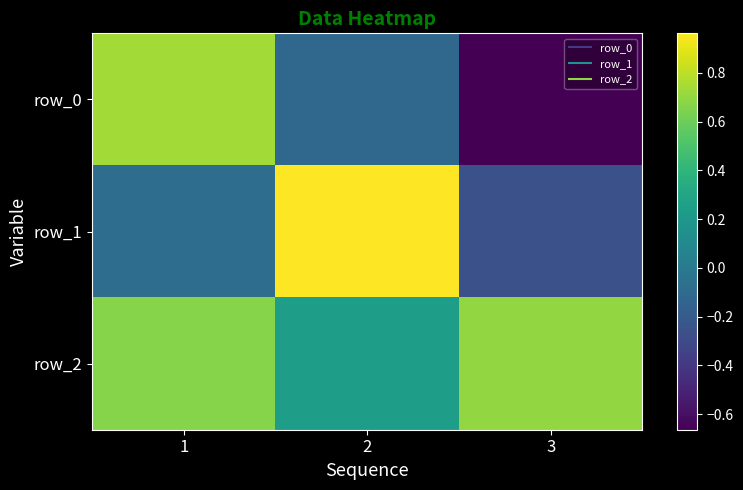

Rank the series by their average value, from lowest to highest.

row_0, row_1, row_2